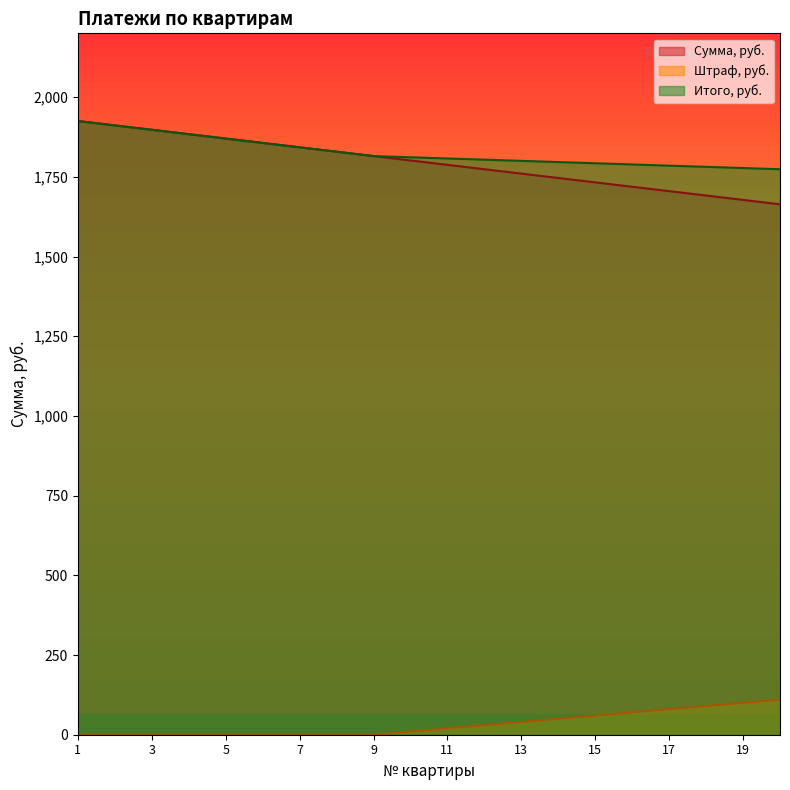

Which series changed the most between 6 and 15?

Сумма, руб.